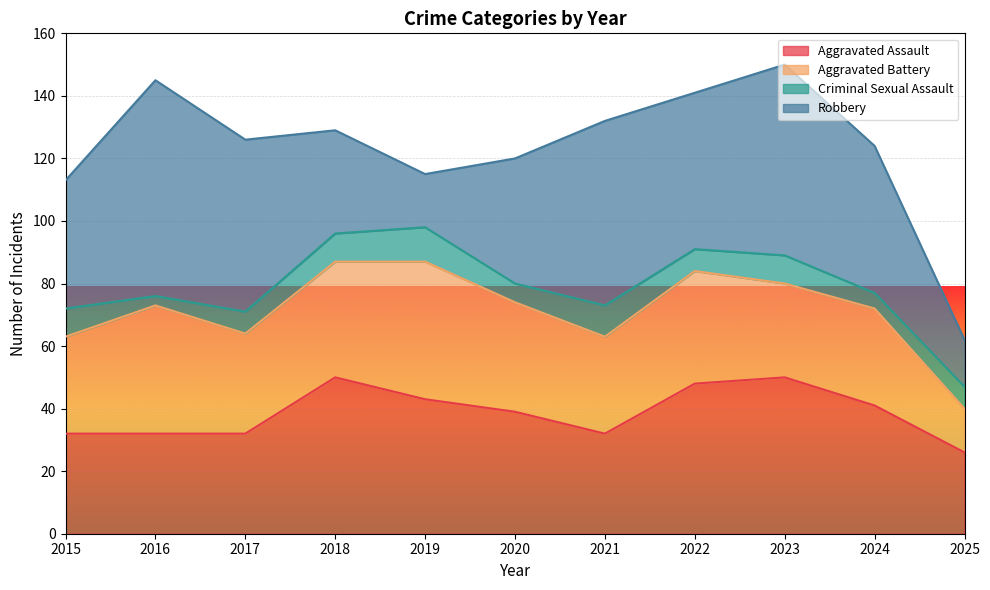

At which label does Criminal Sexual Assault reach its minimum?

2016